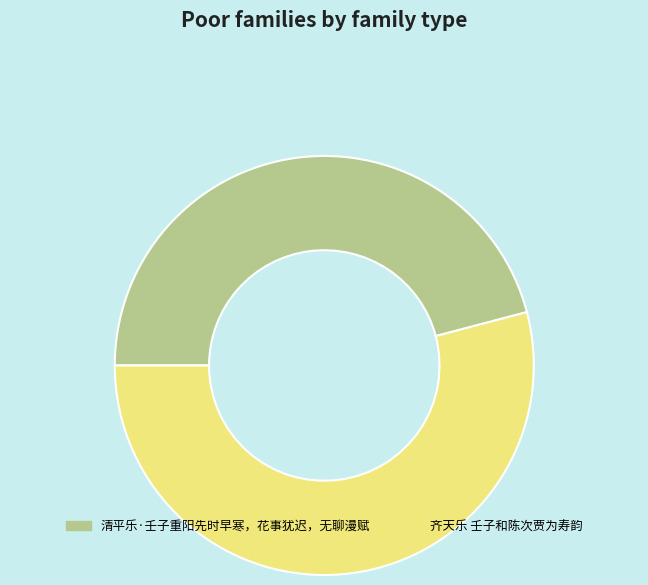

Which slice represents more than half of the pie?

齐天乐 壬子和陈次贾为寿韵